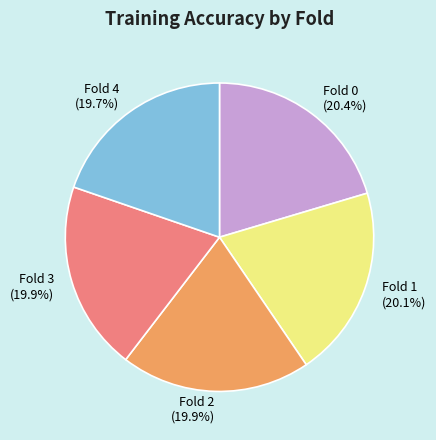

Is there any slice that represents more than half of the pie?

No